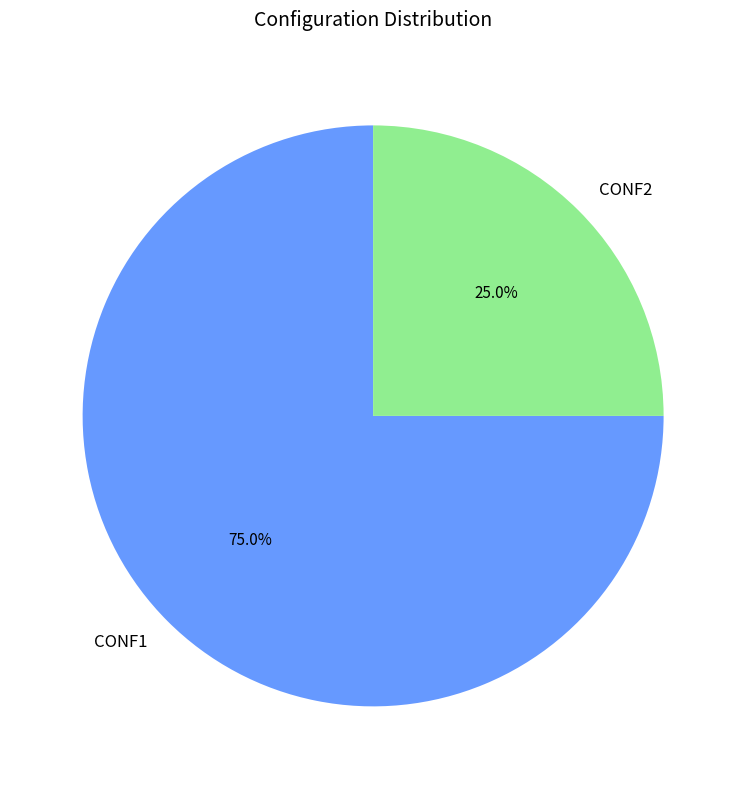

Rank the categories by value from highest to lowest.

CONF1, CONF2